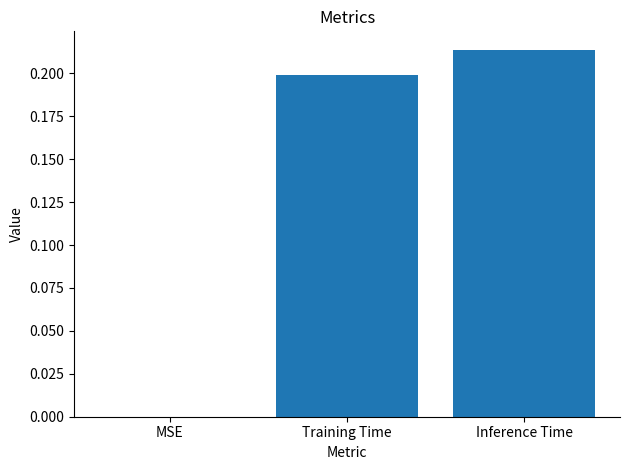

Which label corresponds to the largest value in the chart?

Inference Time